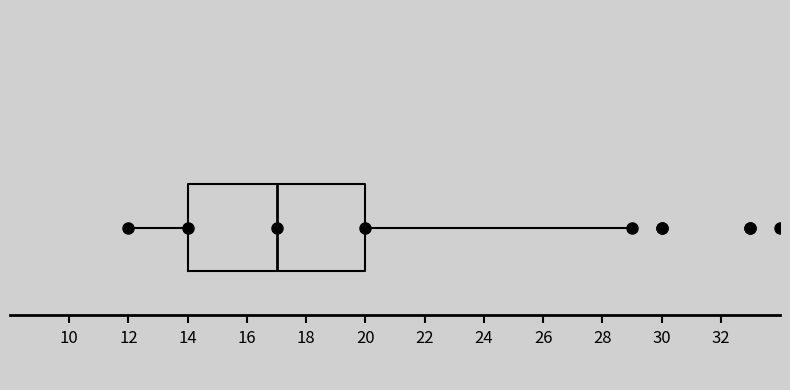

Read this box plot against the x-axis: the position of the median line, the range covered by the box, and the ends of both whiskers. The values are not printed on the chart, so give them approximately, as read against the axis.

median 17, box 14 to 20, whiskers 12 to 29